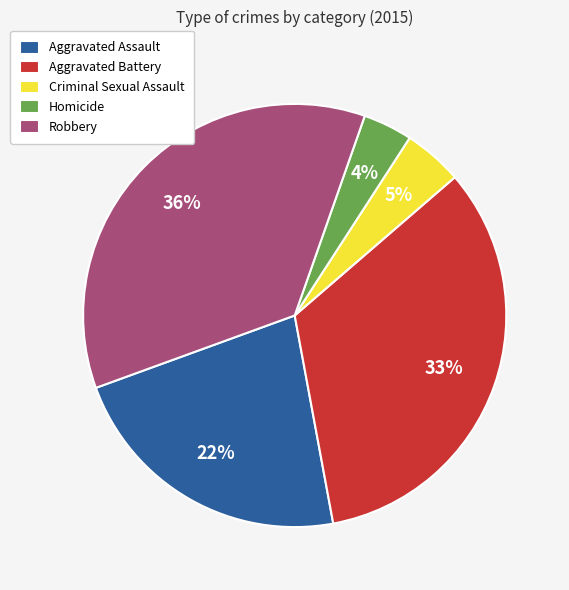

Count the number of slices in the pie.

5